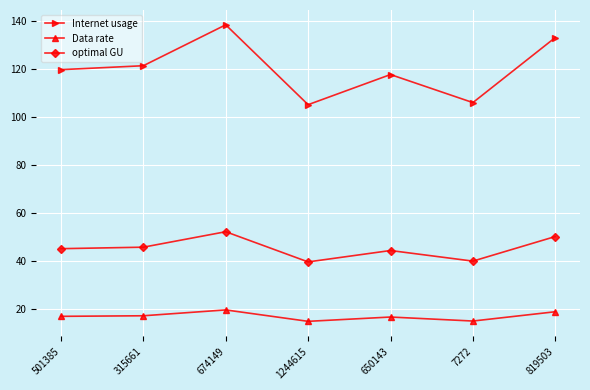

True or false: Internet usage and Data rate cross at least once.

False